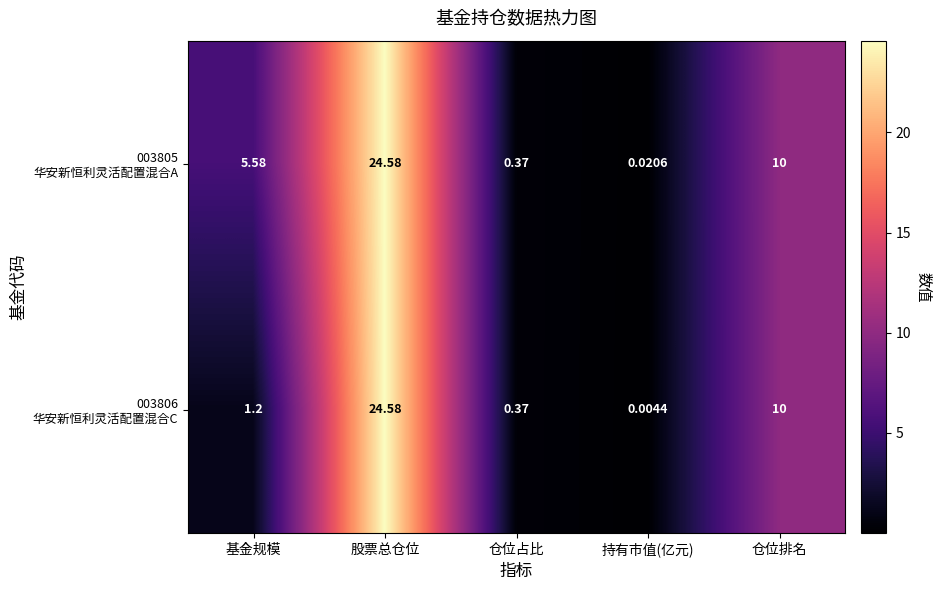

Which label corresponds to the smallest value in the chart?

持有市值(亿元)